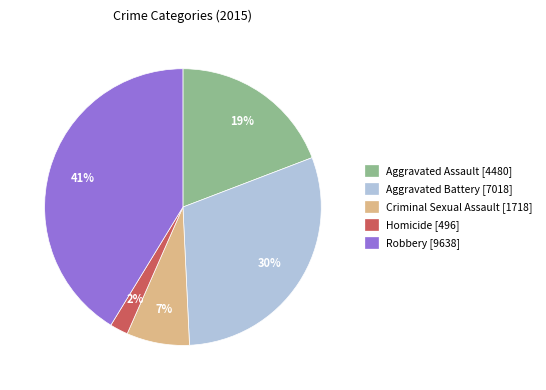

How many slices are in this pie chart?

5